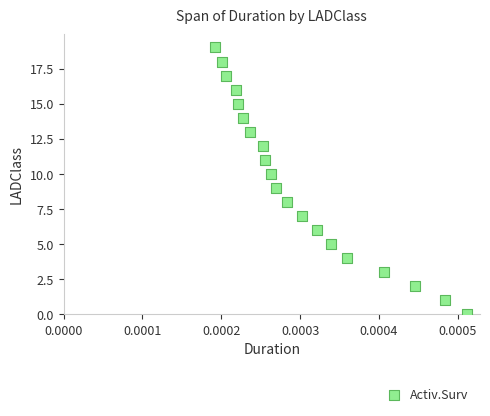

What is the range of Y values (max minus min)?

19